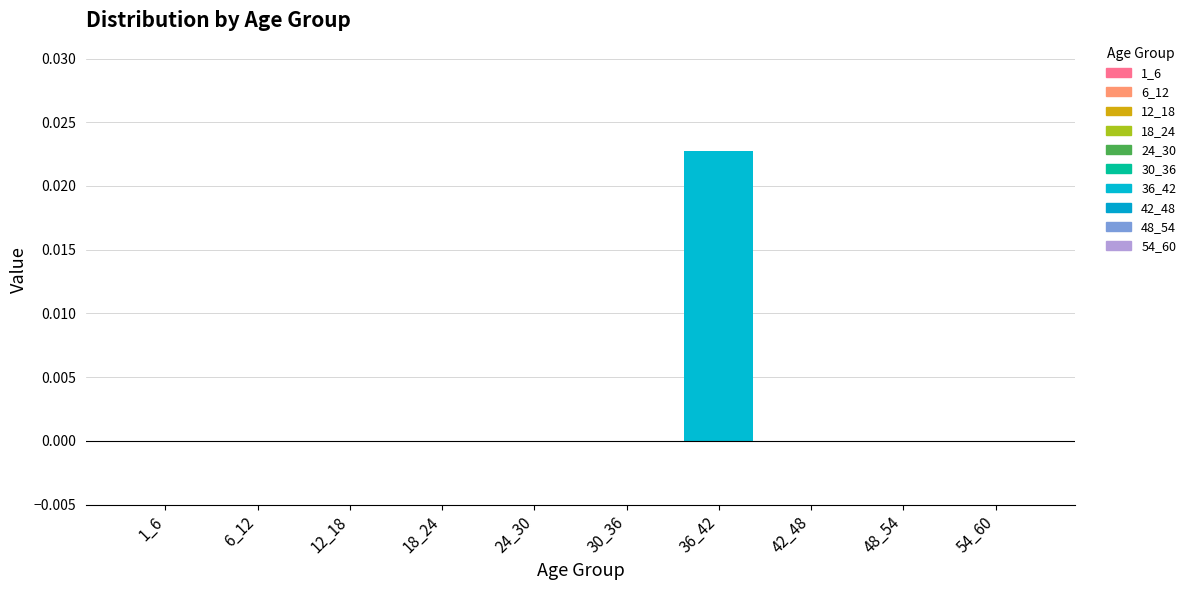

List the labels in order of value, largest first.

36_42, 1_6, 6_12, 12_18, 18_24, 24_30, 30_36, 42_48, 48_54, 54_60